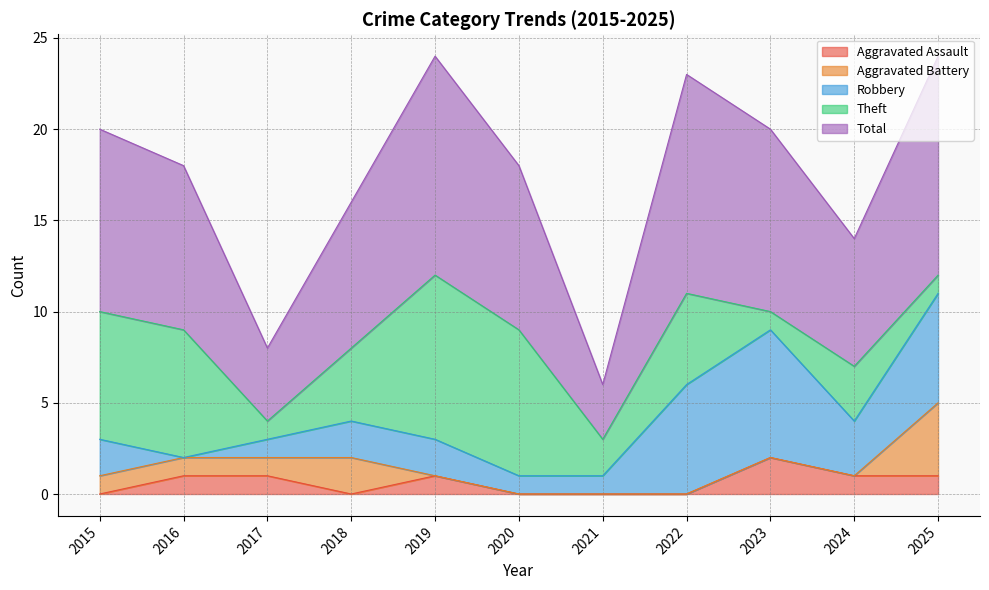

Rank the series at 2015 from lowest to highest value.

Aggravated Assault, Aggravated Battery, Robbery, Theft, Total